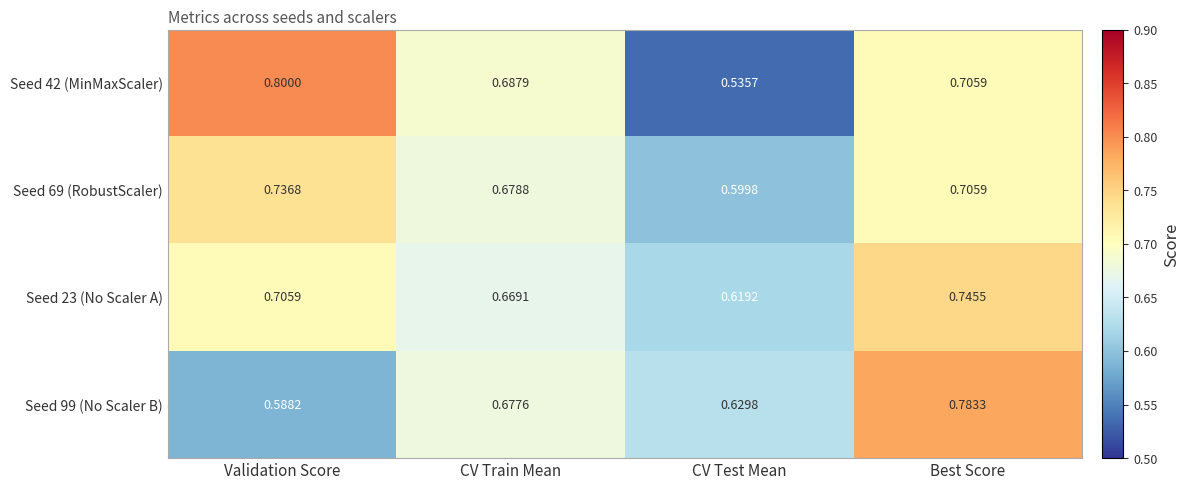

At which category is the sum across all series the highest?

Best Score